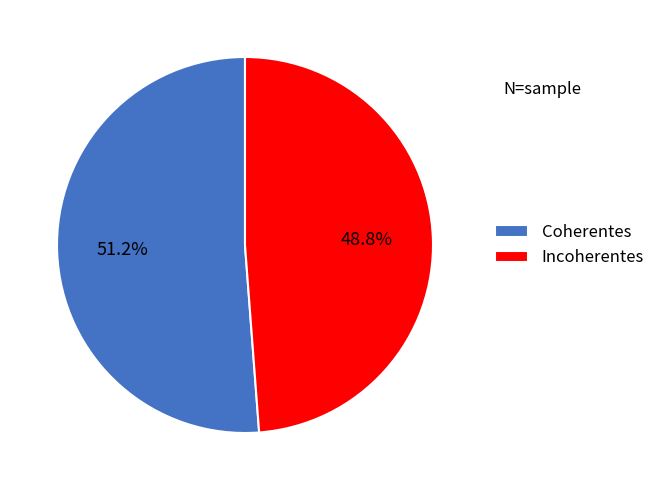

What percentage is the Coherentes slice, to the nearest percent?

51%